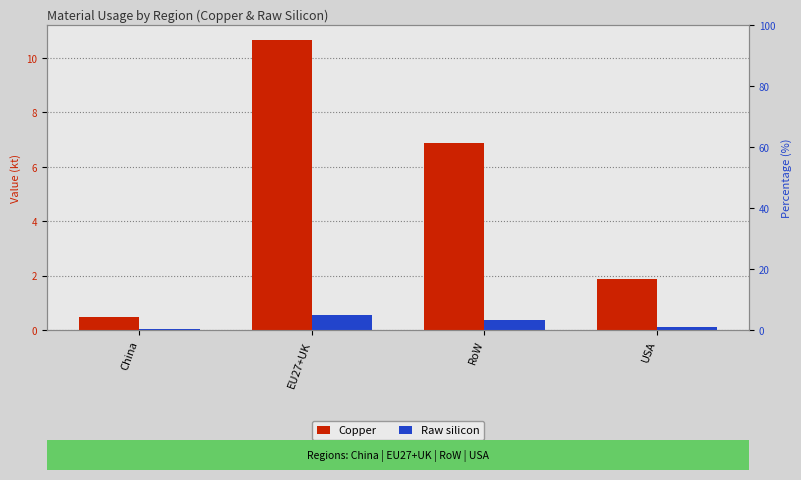

What value does the Raw silicon series have at EU27+UK?

0.6